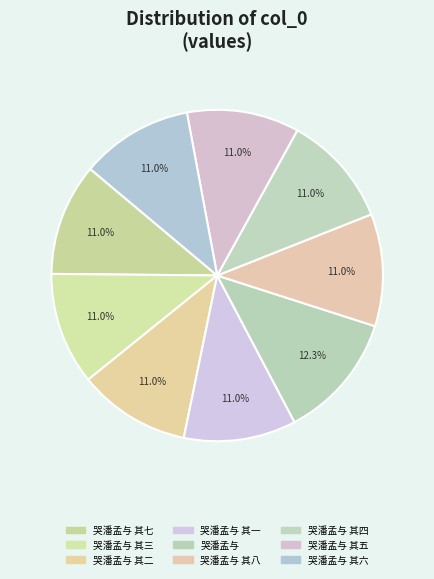

Count the number of slices in the pie.

9